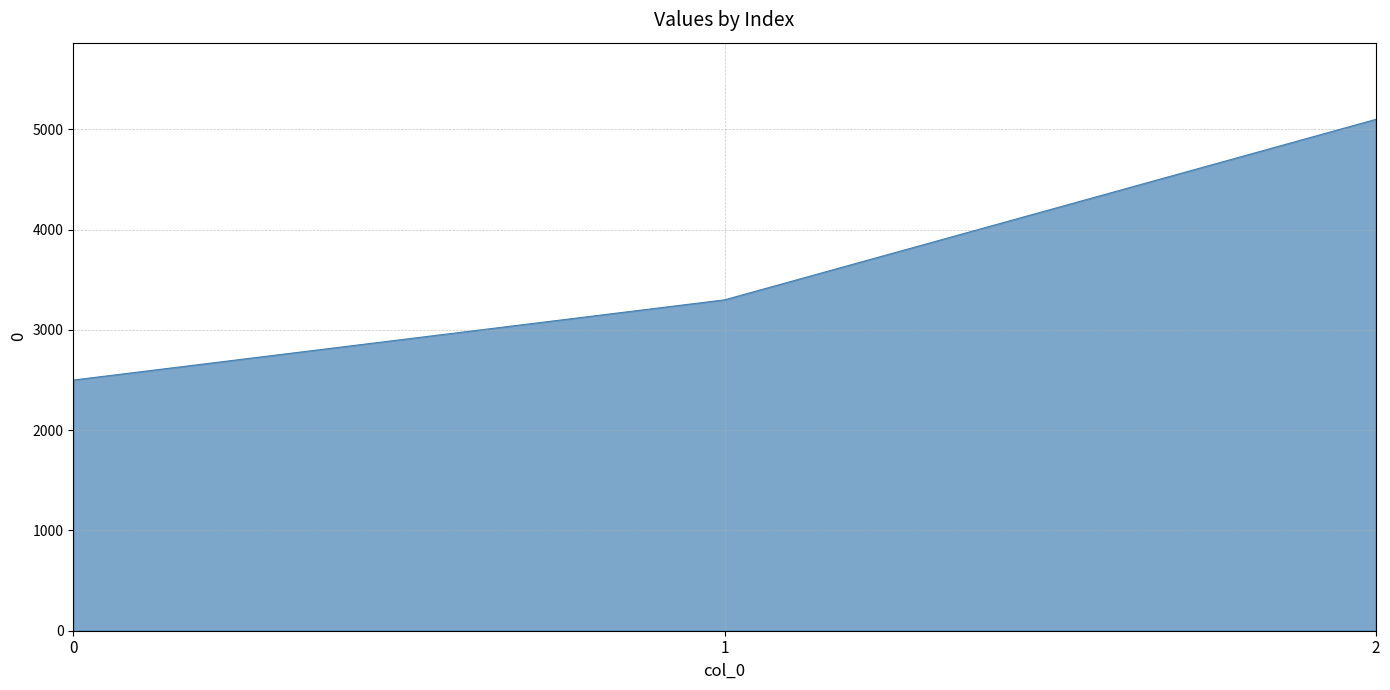

What is the sum of the values at 0 and 1?

5800